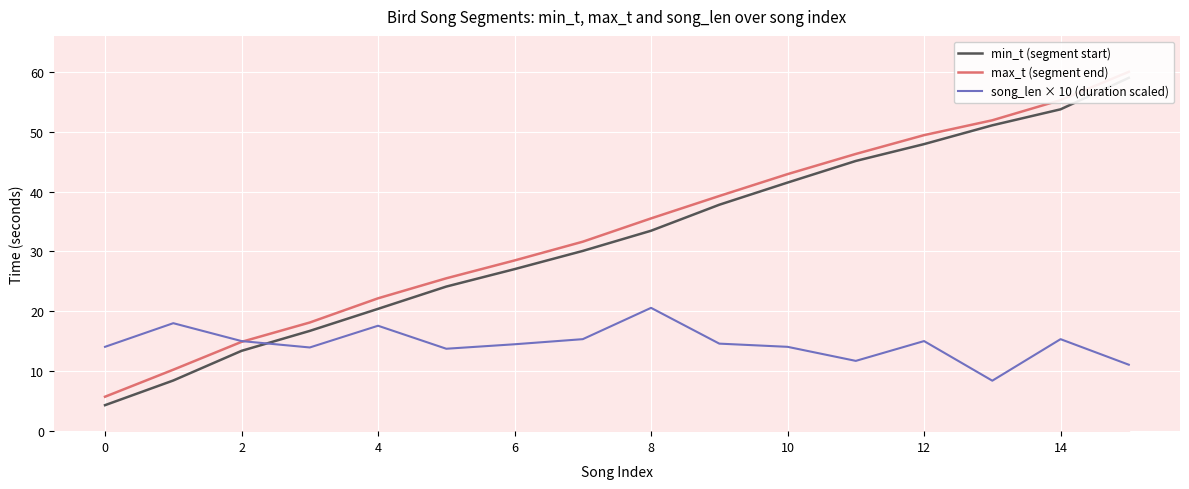

What is the difference between the highest and lowest values at 13?

43.5